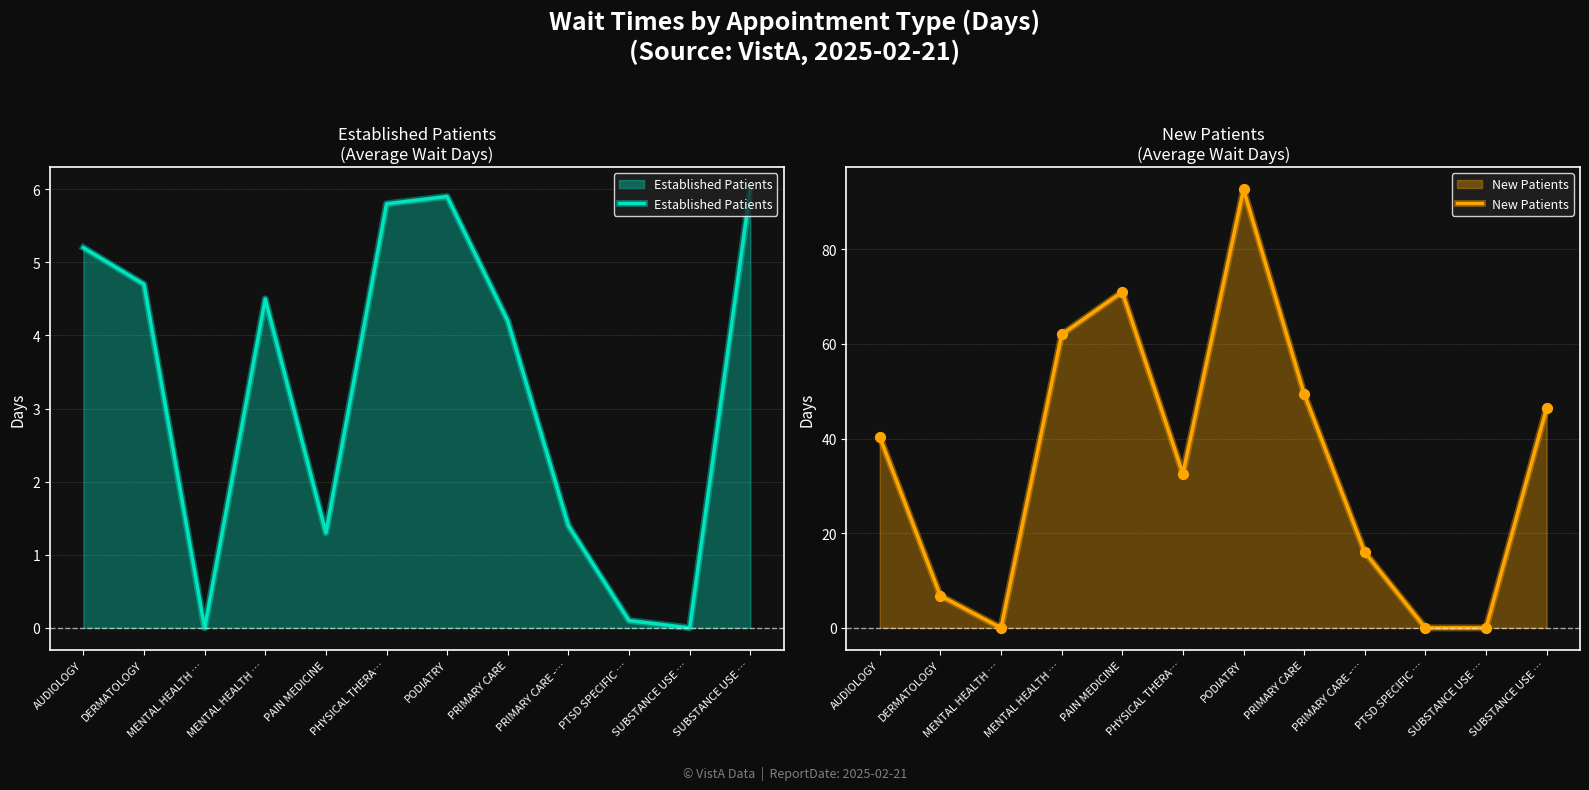

Which series reaches the minimum Y coordinate?

Established Patients